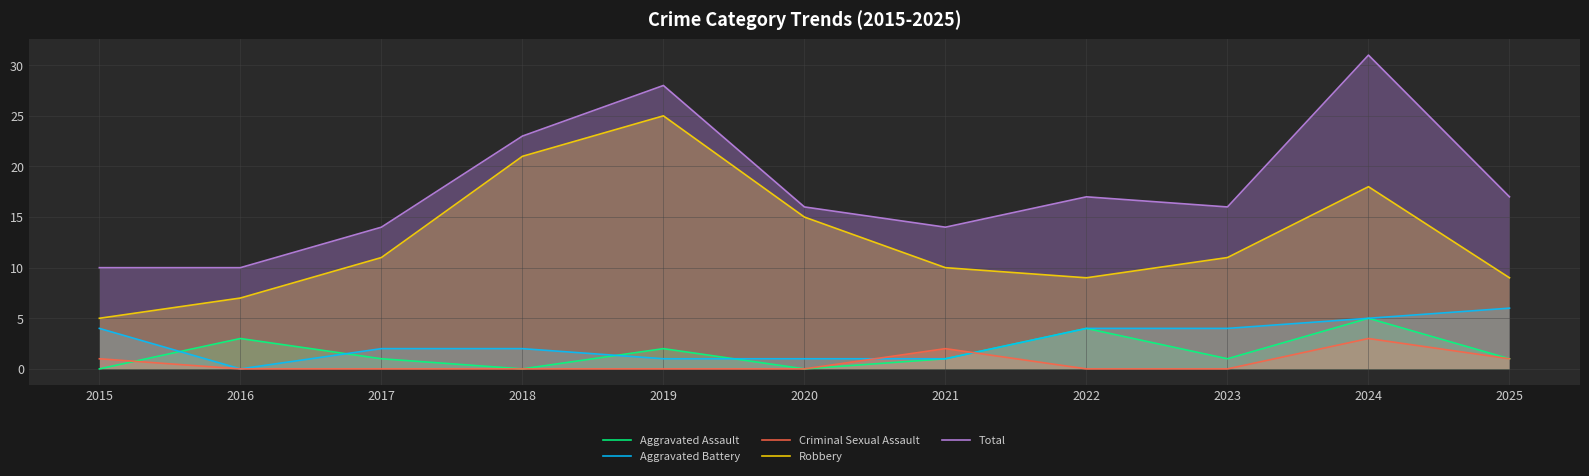

Is it true that Robbery equals 11 at 2017?

True